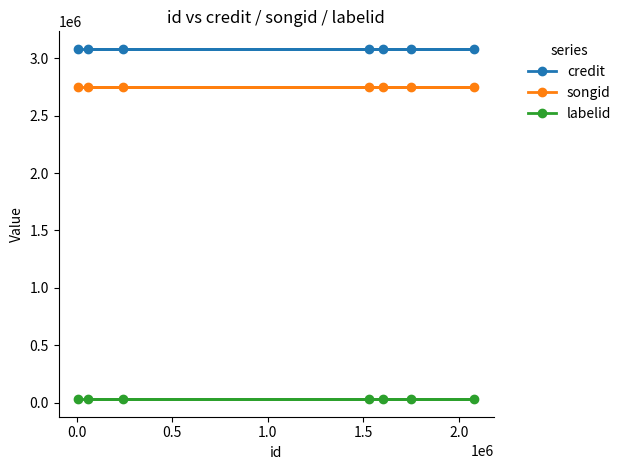

What is the highest value of the credit series?

3082916